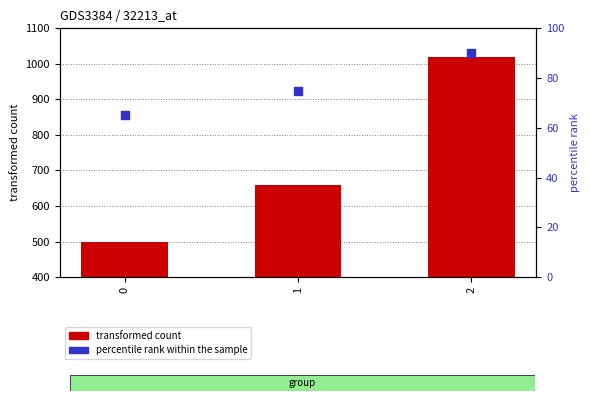

At which category is the sum across all series the highest?

2